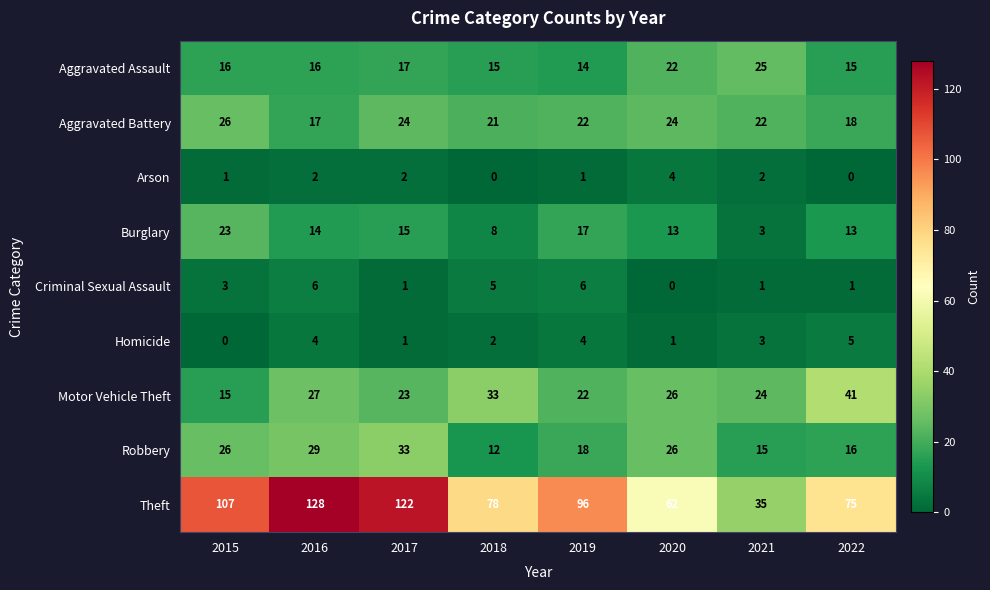

At 2016, list the series in order from largest to smallest.

Theft, Robbery, Motor Vehicle Theft, Aggravated Battery, Aggravated Assault, Burglary, Criminal Sexual Assault, Homicide, Arson